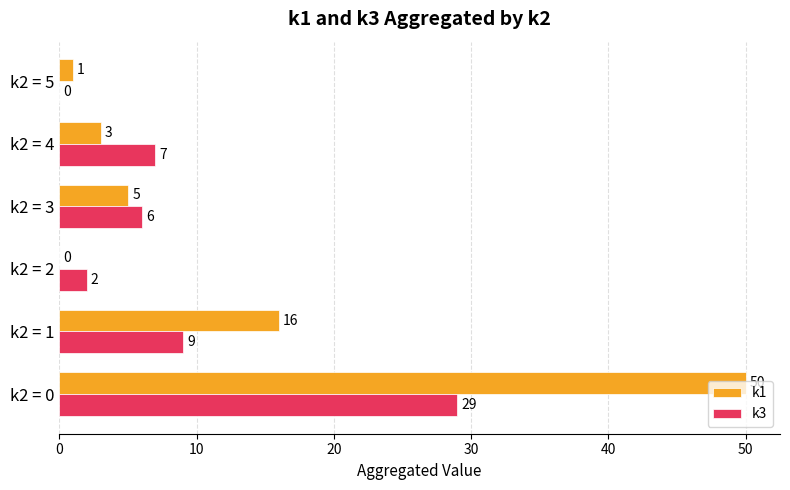

What is the total value across all series at k2 = 4?

10